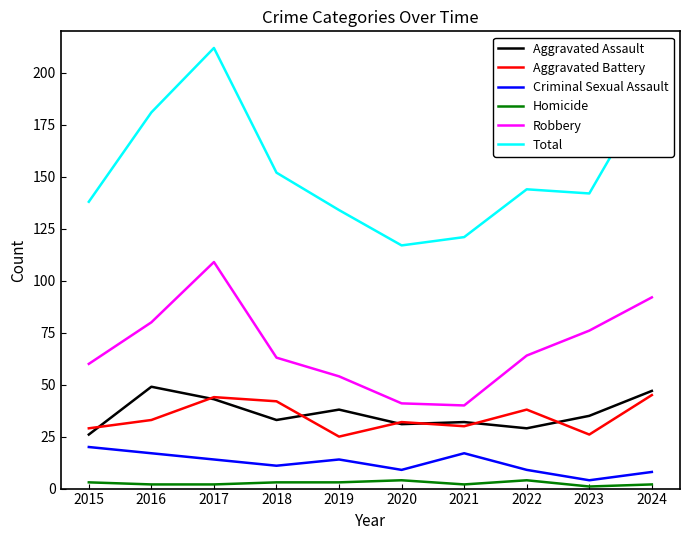

Is this an area chart (filled region under the line)?

No